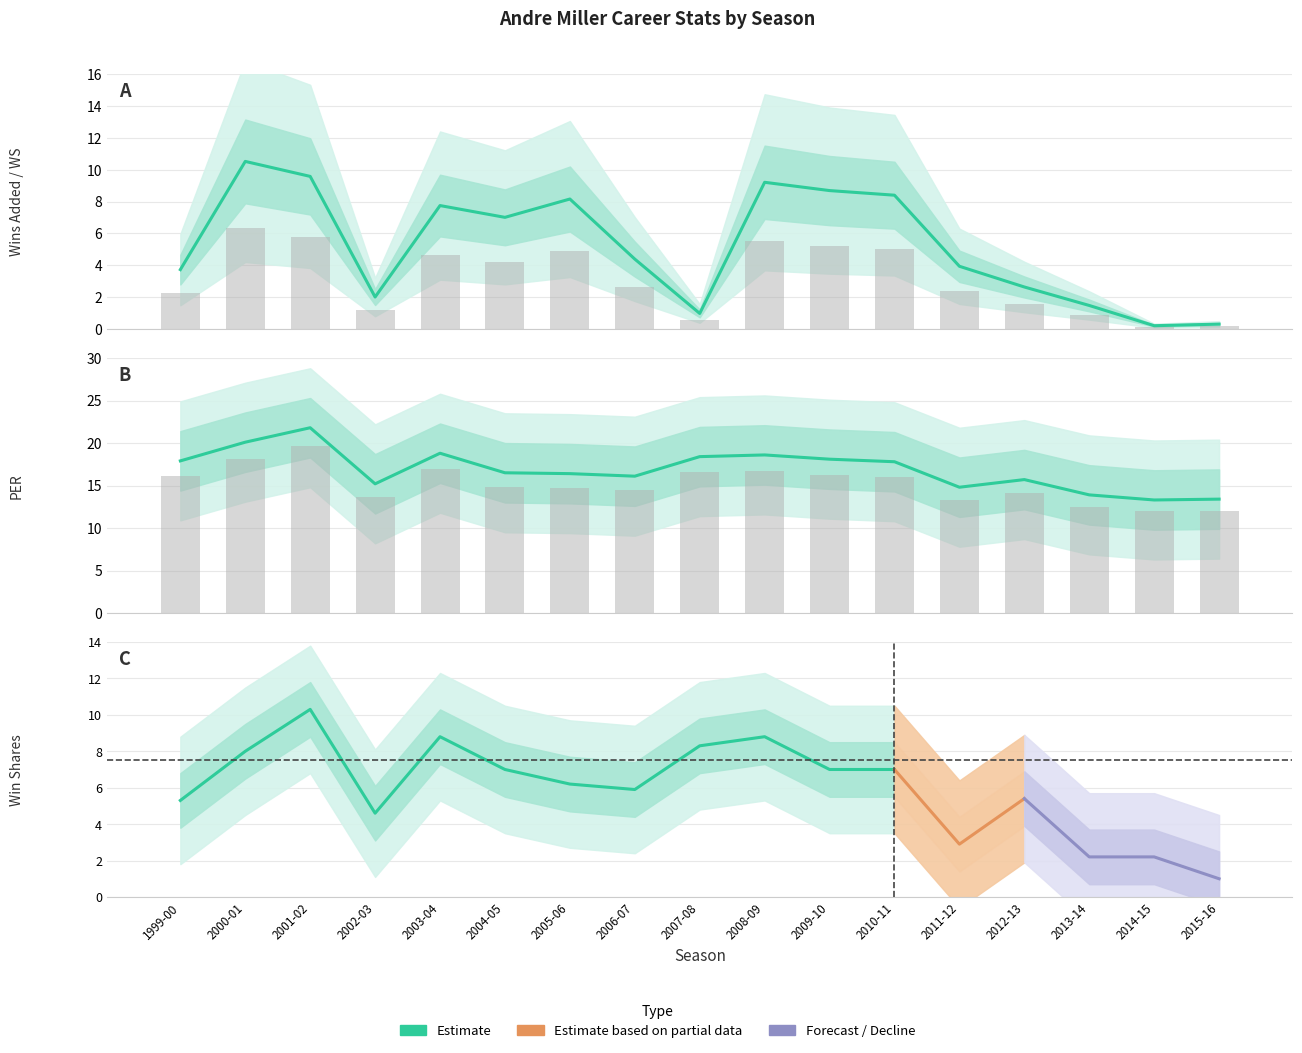

What is the difference between the second highest and minimum values in the PER series?

6.8